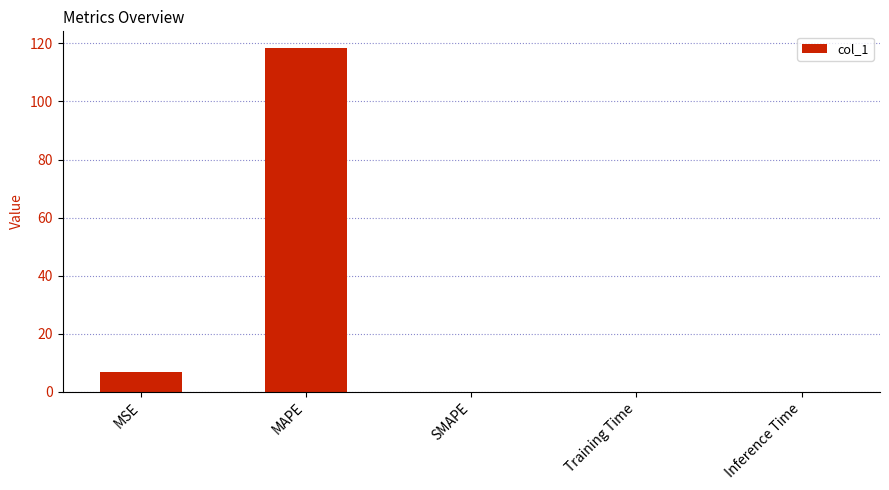

What is the maximum value shown in the chart?

118.2